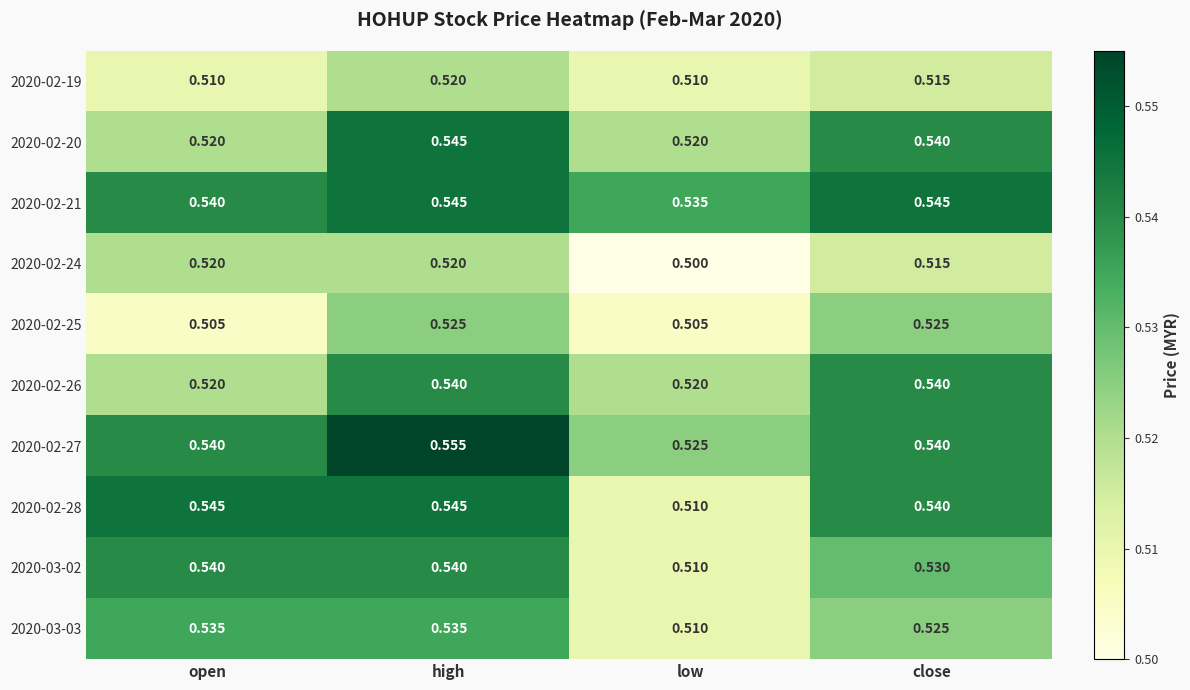

At which category is the sum across all series the highest?

high